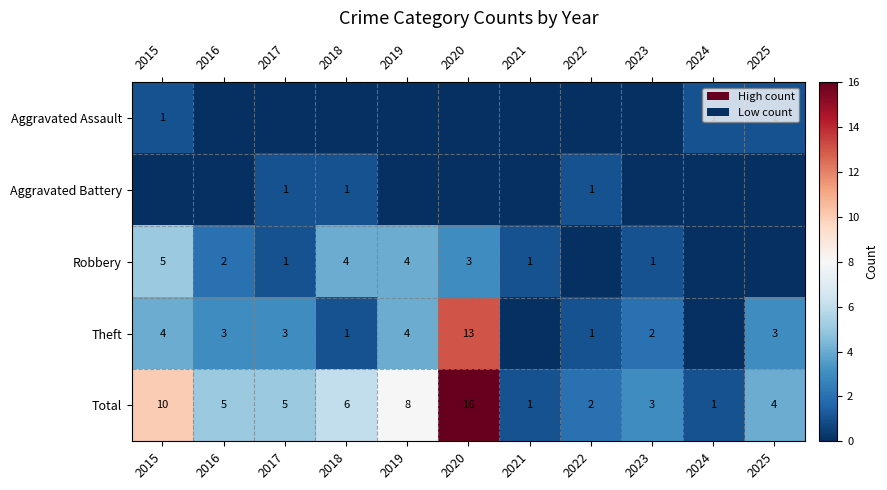

At which label does Total reach its peak?

2020